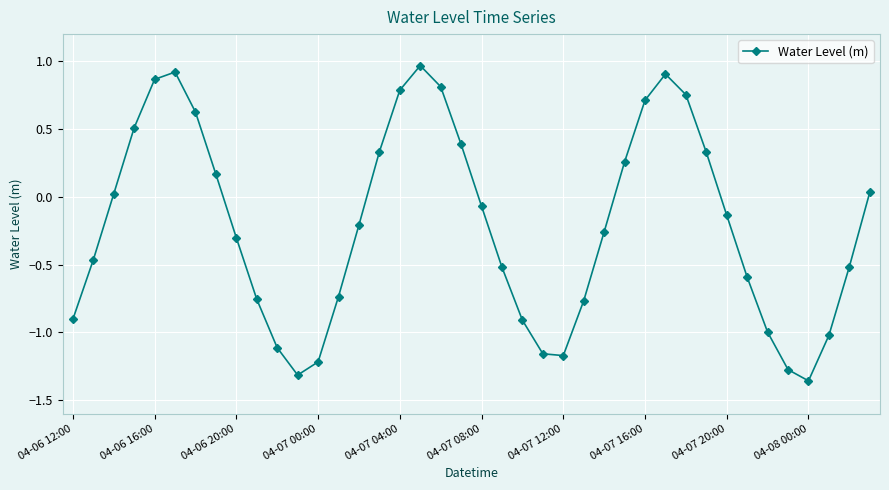

True or false: there are more than 1 points higher than both neighbors.

True